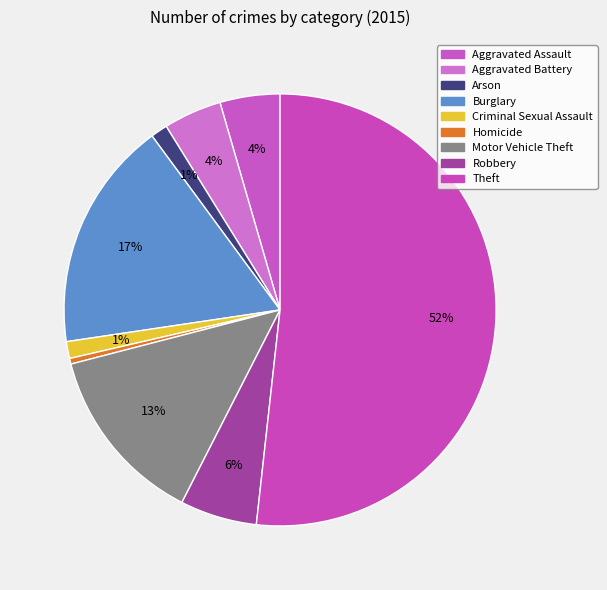

What percentage is the Burglary slice, to the nearest percent?

17%